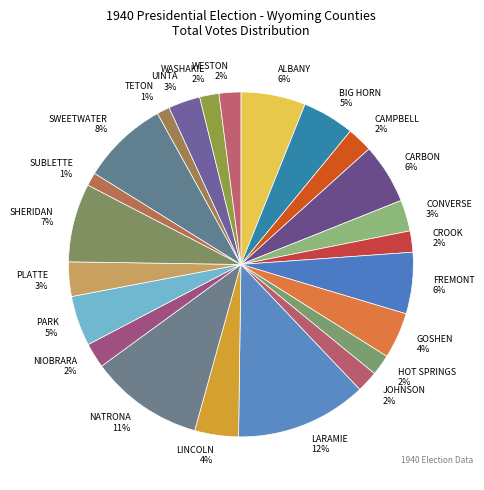

What percentage is the CARBON slice, to the nearest percent?

6%